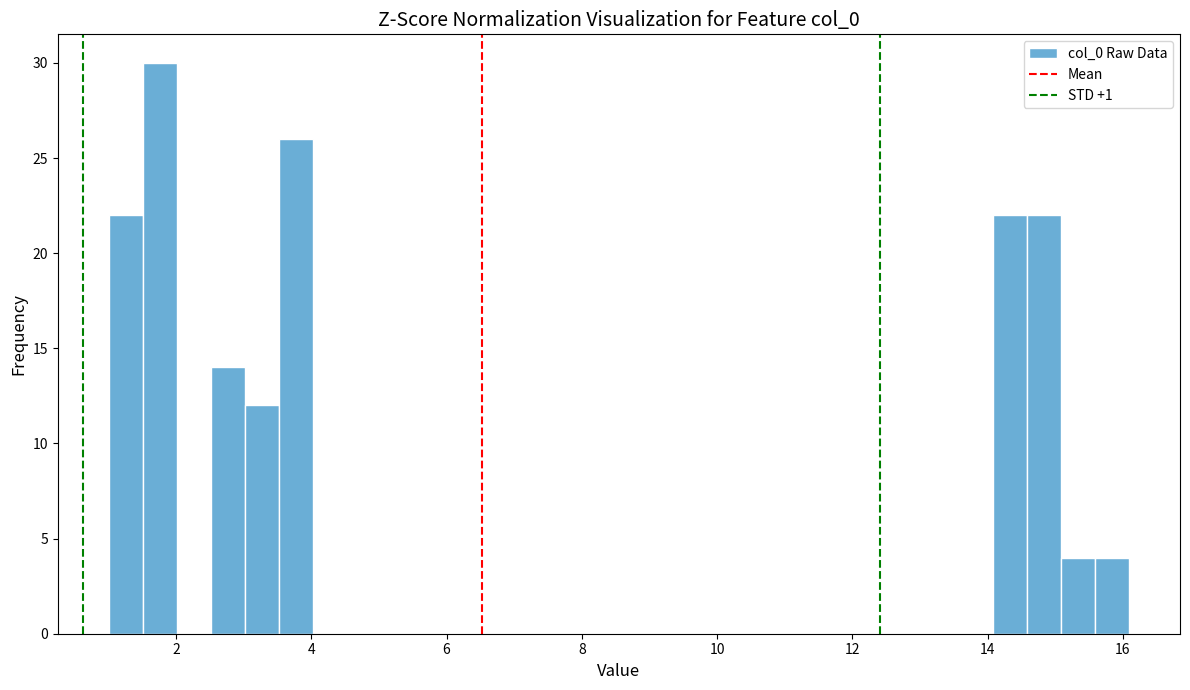

Read against the x-axis, roughly where is the centre of the tallest bar?

1.8